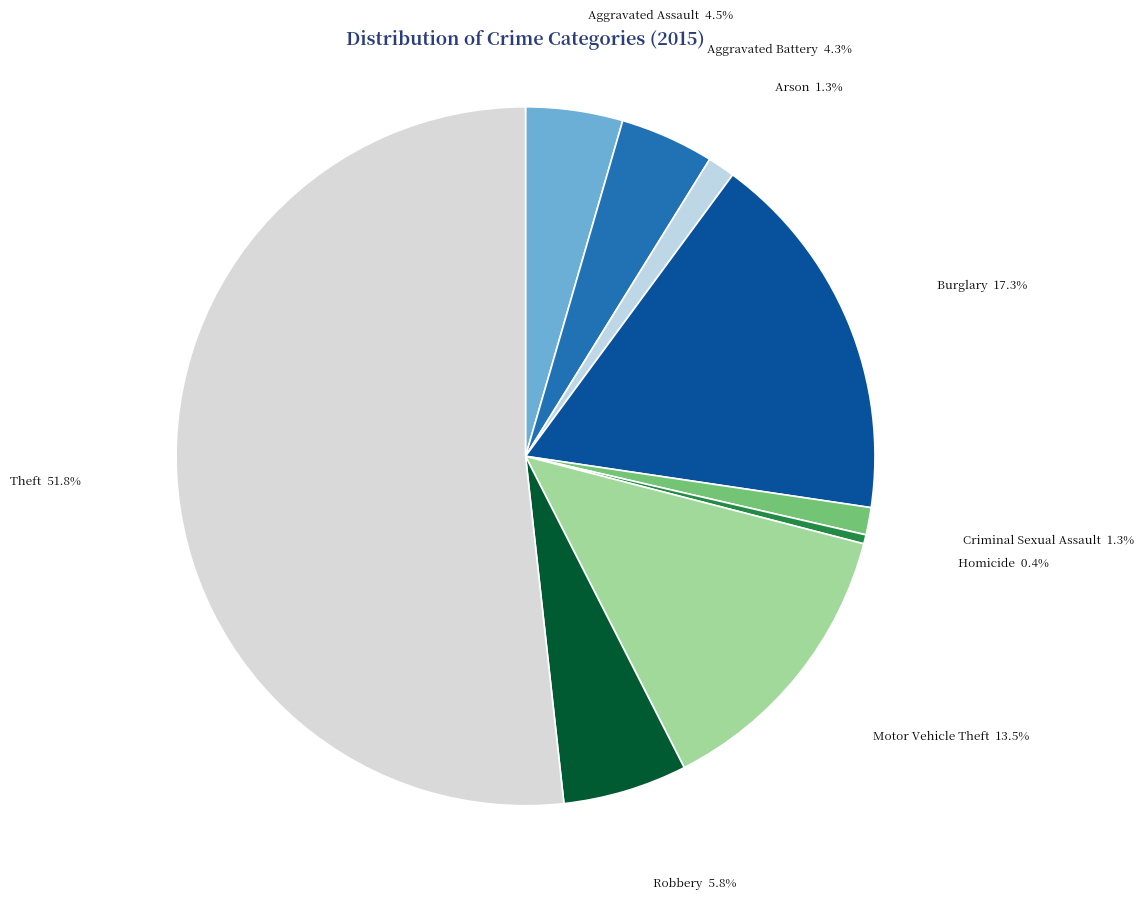

What is the smallest slice in the pie chart?

Homicide